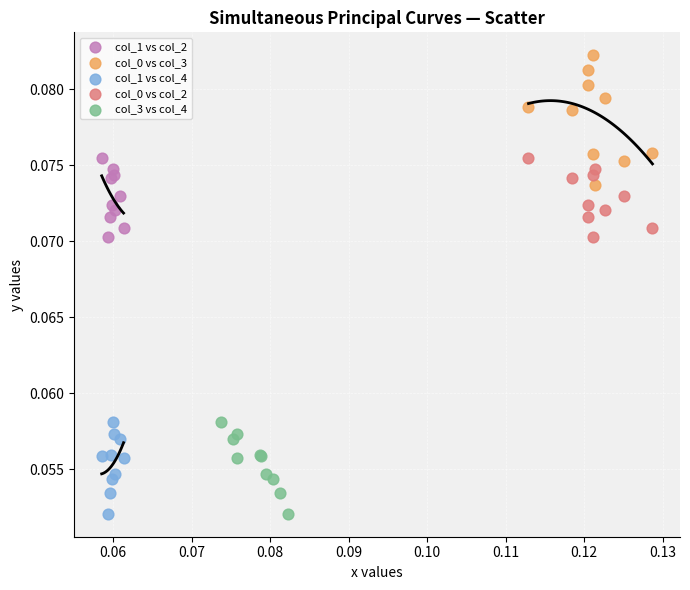

Which series reaches the maximum Y coordinate?

col_0 vs col_3